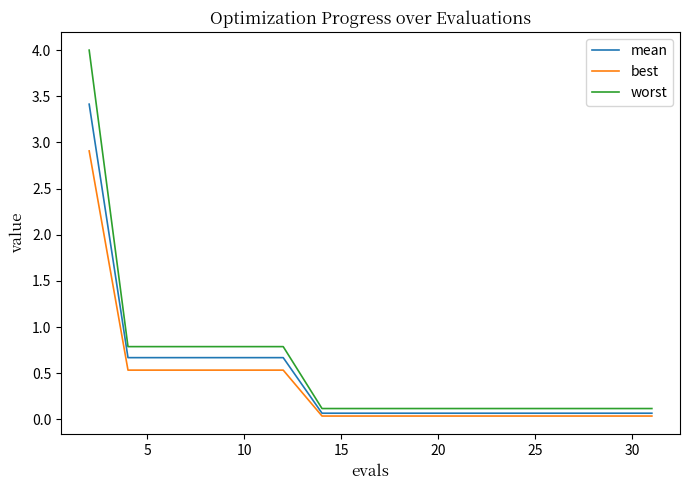

Rank the series by their maximum value, from highest to lowest.

worst, mean, best